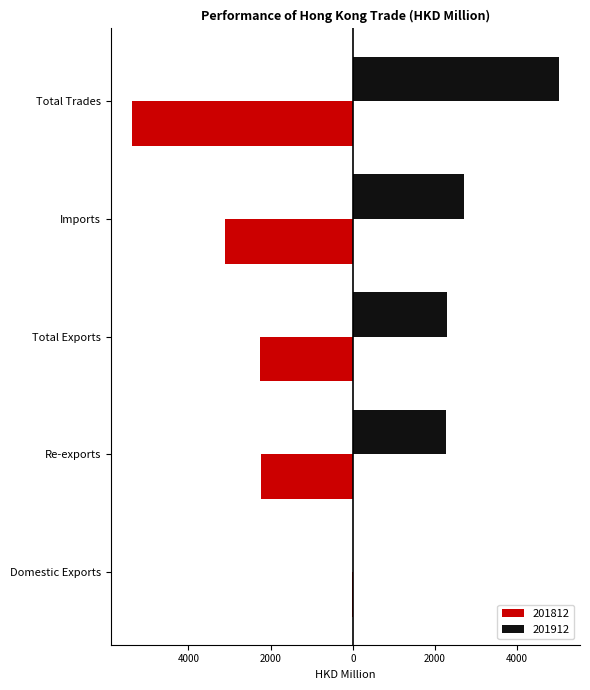

What is the difference between the highest and lowest values at Total Exports?

4547.5